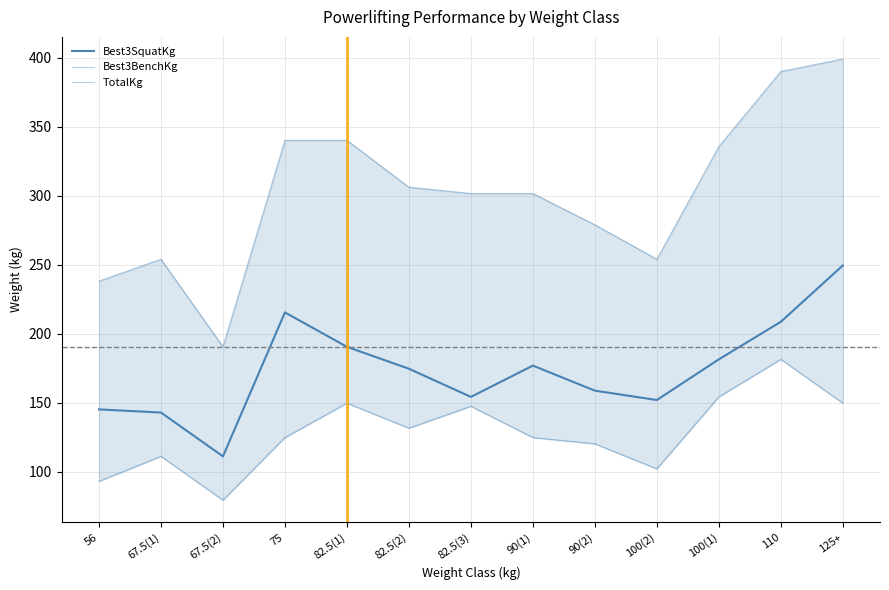

Reading left to right, transcribe all the data shown in this chart.

Best3SquatKg: 56=145.2	67.5(1)=142.9	67.5(2)=111.1	75=215.5	82.5(1)=190.5	82.5(2)=174.6	82.5(3)=154.2	90(1)=176.9	90(2)=158.8	100(2)=151.9	100(1)=181.4	110=208.7	125+=249.5
Best3BenchKg: 56=93.0	67.5(1)=111.1	67.5(2)=79.4	75=124.7	82.5(1)=149.7	82.5(2)=131.5	82.5(3)=147.4	90(1)=124.7	90(2)=120.2	100(2)=102.1	100(1)=154.2	110=181.4	125+=149.7
TotalKg: 56=238.1	67.5(1)=254.0	67.5(2)=190.5	75=340.2	82.5(1)=340.2	82.5(2)=306.2	82.5(3)=301.6	90(1)=301.6	90(2)=279.0	100(2)=254.0	100(1)=335.7	110=390.1	125+=399.2